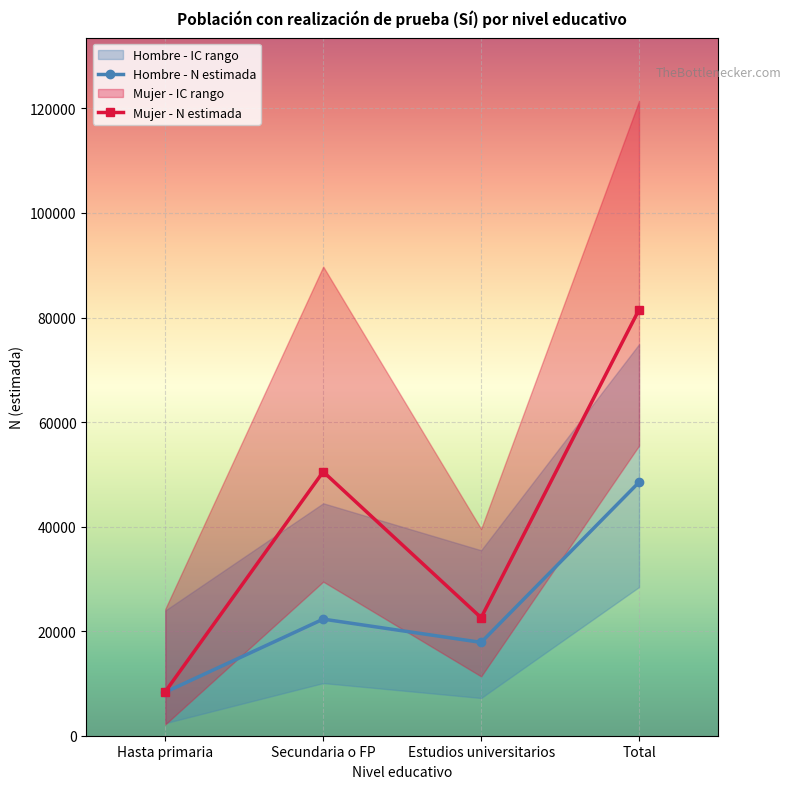

What is the label of the 4th point from the left?

Total